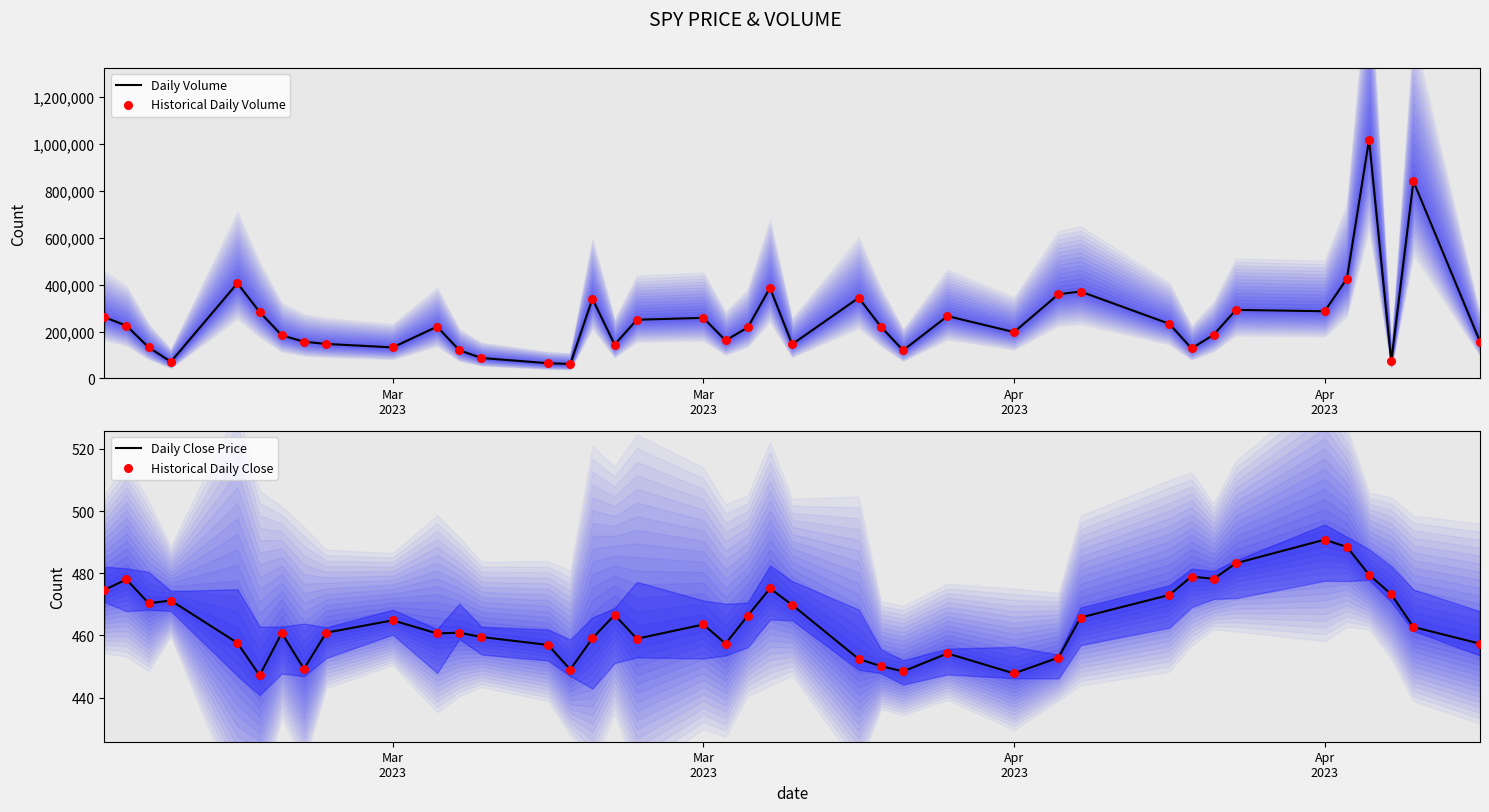

Which series contains the highest Y value?

Daily Volume